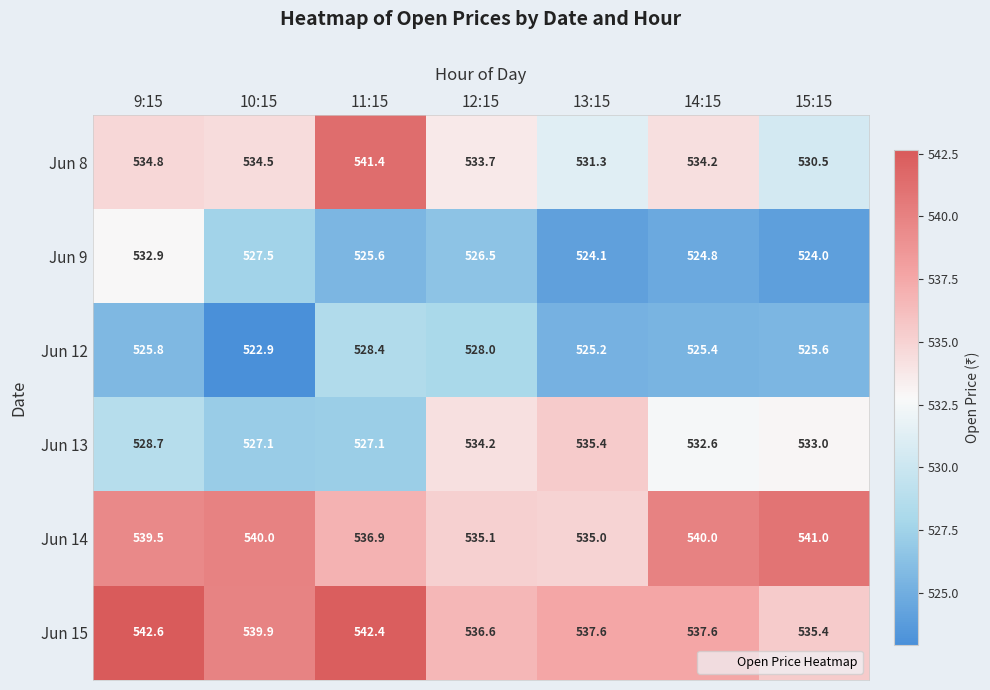

What is the highest value of the Jun 14 series?

541.0